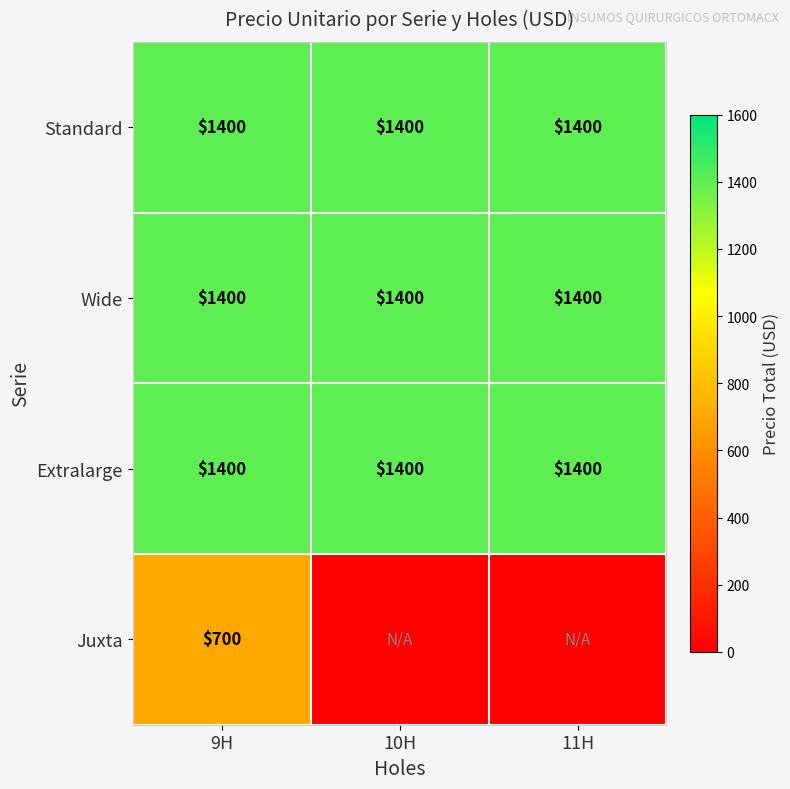

What is the difference between the highest and lowest values at 9H?

700